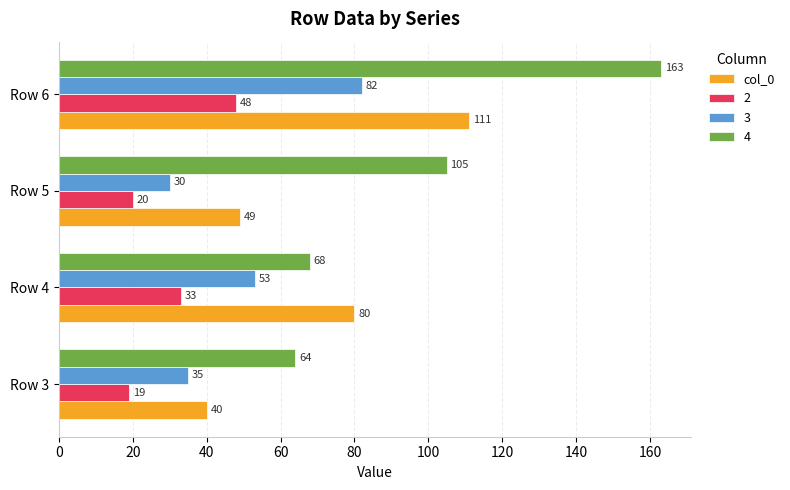

Rank the categories by 3 value from lowest to highest.

Row 5, Row 3, Row 4, Row 6